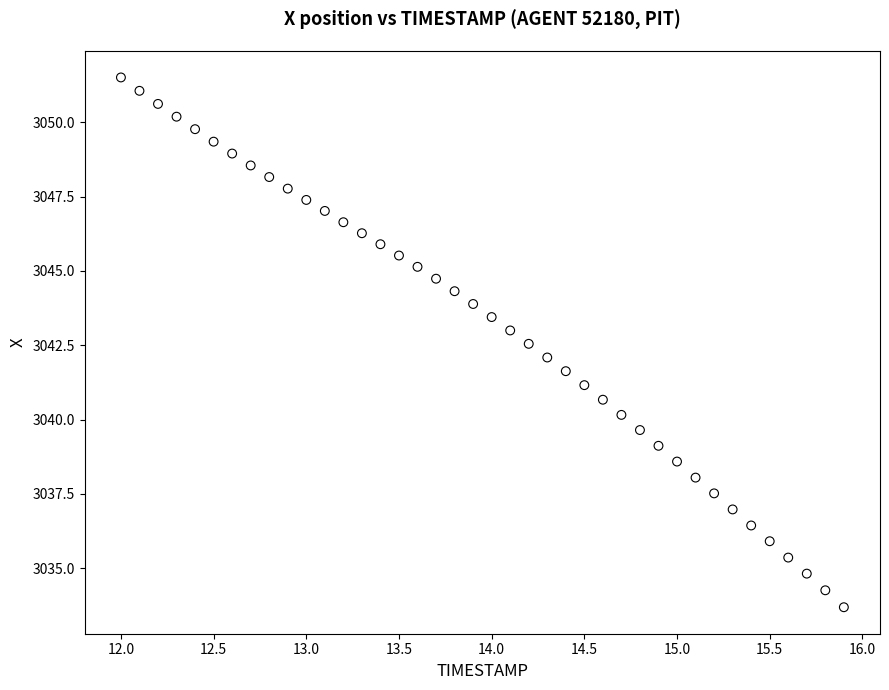

What is the range of X values (max minus min)?

3.9